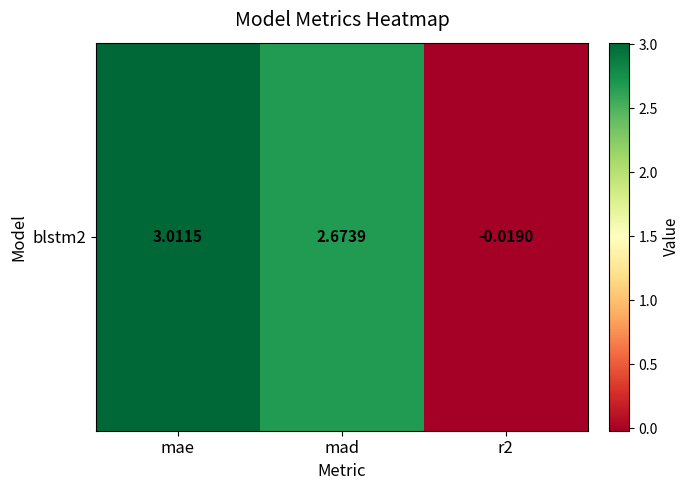

What is the difference between the maximum and minimum values?

3.0